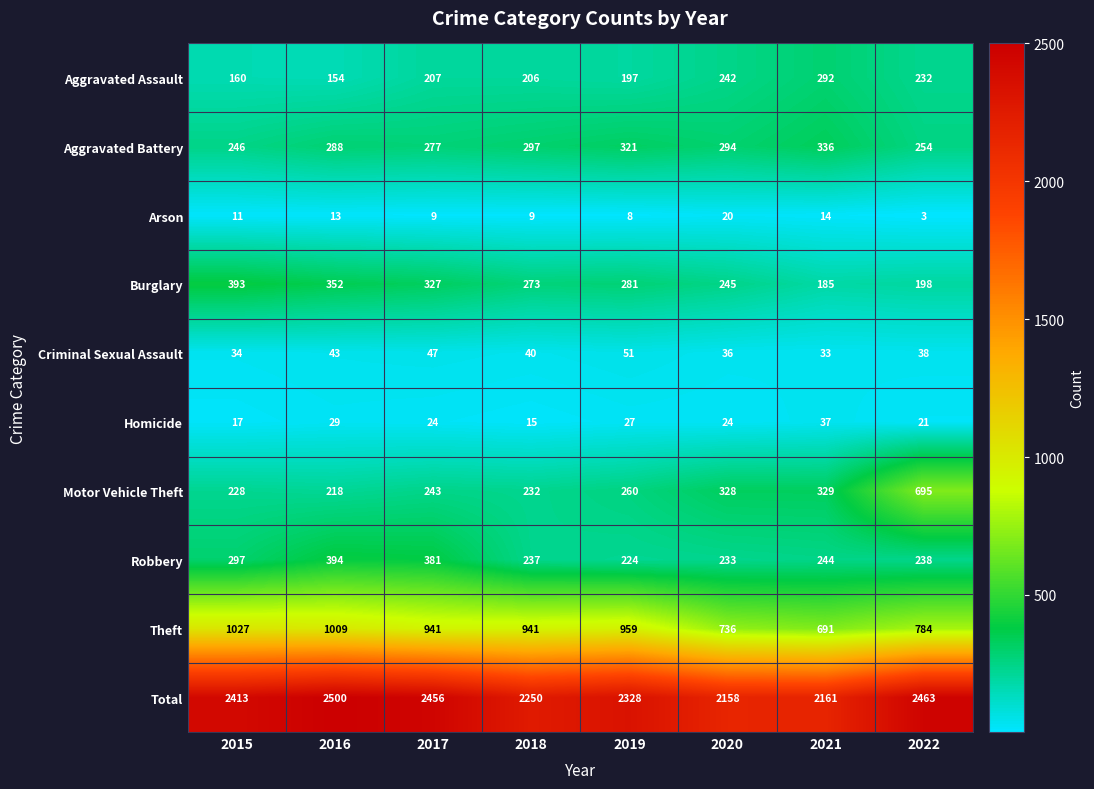

What is the smallest value displayed?

3